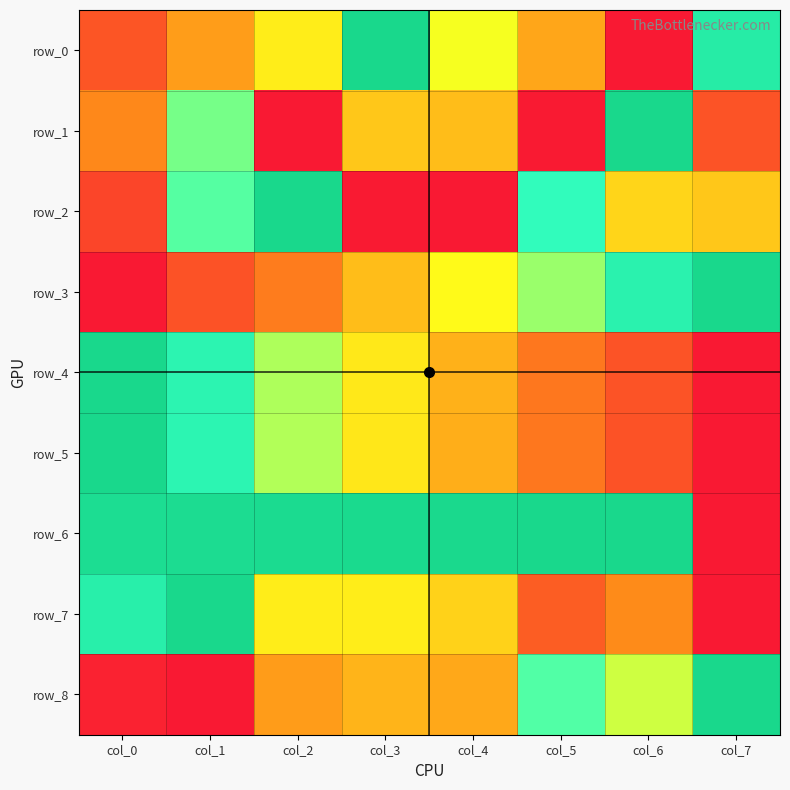

Read the row_2 value at col_7.

0.5